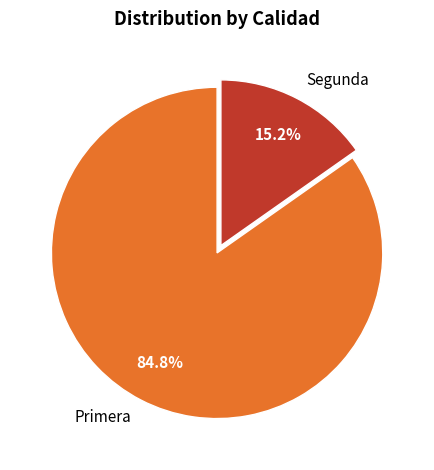

Rank the categories by value from highest to lowest.

Primera, Segunda